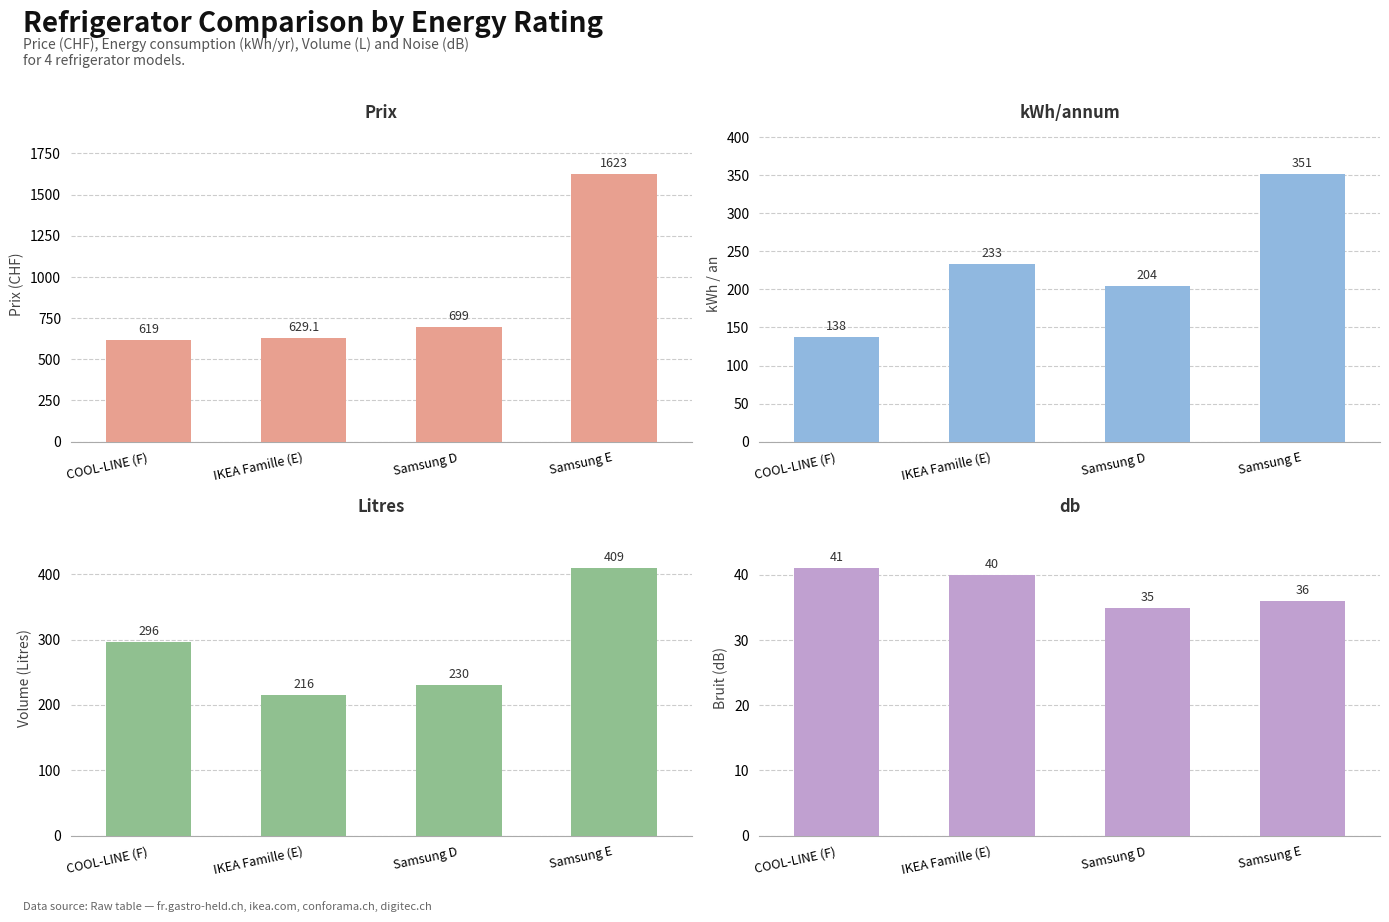

The value of Prix at Samsung D is 912.9. True or false?

False